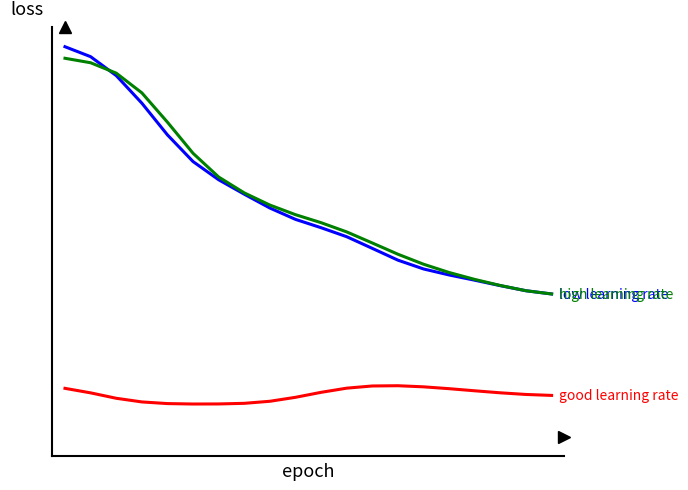

Does the chart have visible grid lines?

No